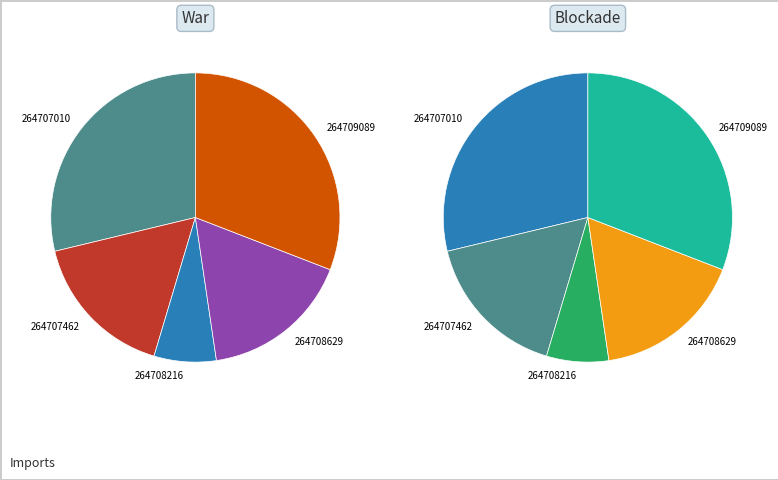

To the nearest percent, what is the difference between the largest and smallest slice percentages?

24%